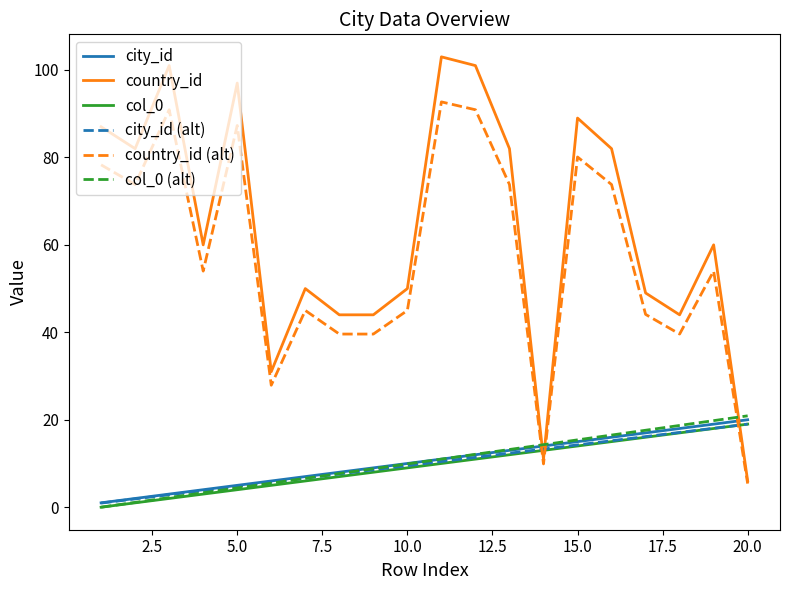

Which series has the largest total across all categories?

country_id